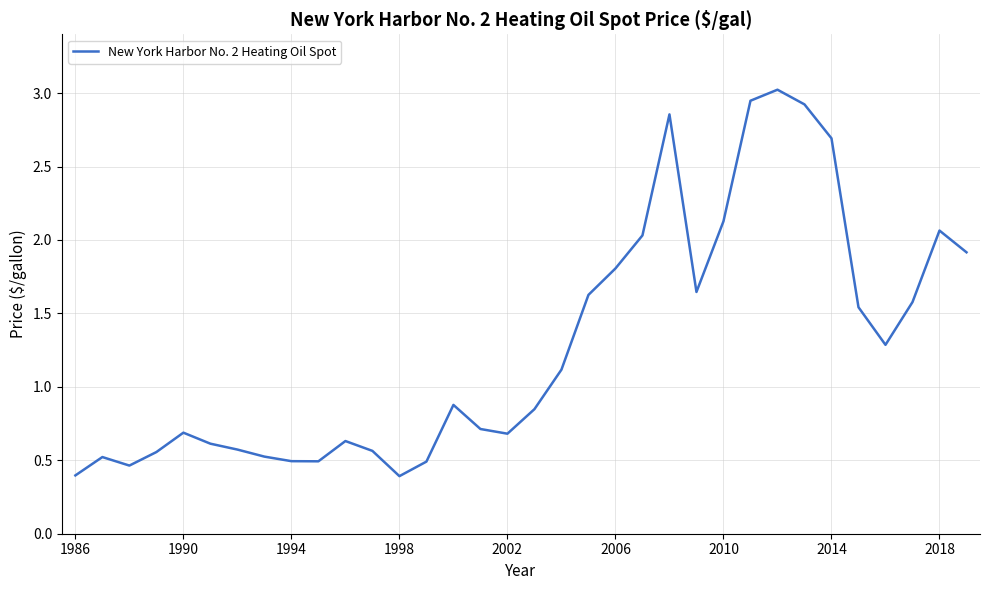

What is the difference between the maximum and minimum values?

2.6